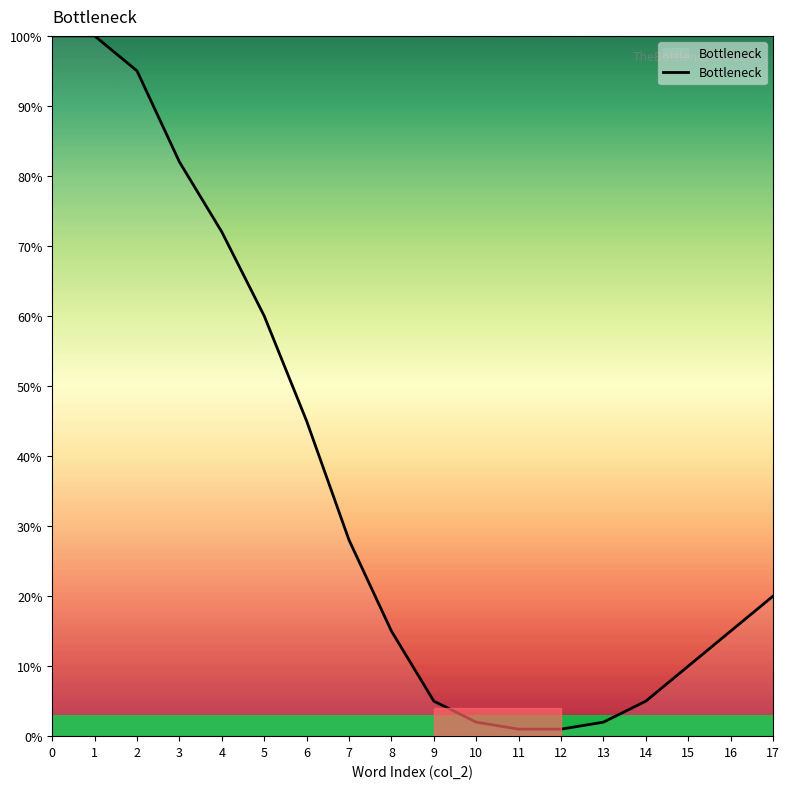

The chart shows a value of 5 at 14. True or false?

True